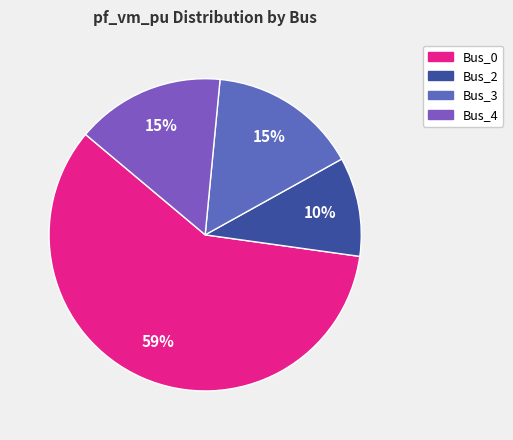

Count the number of slices in the pie.

4